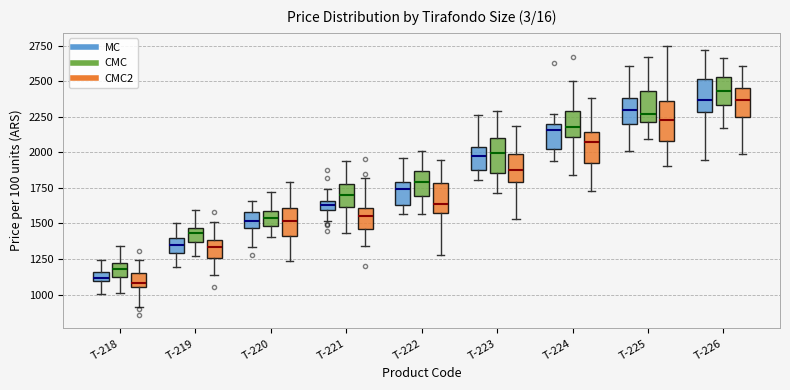

Which box has the highest median line?

T-226 (CMC)